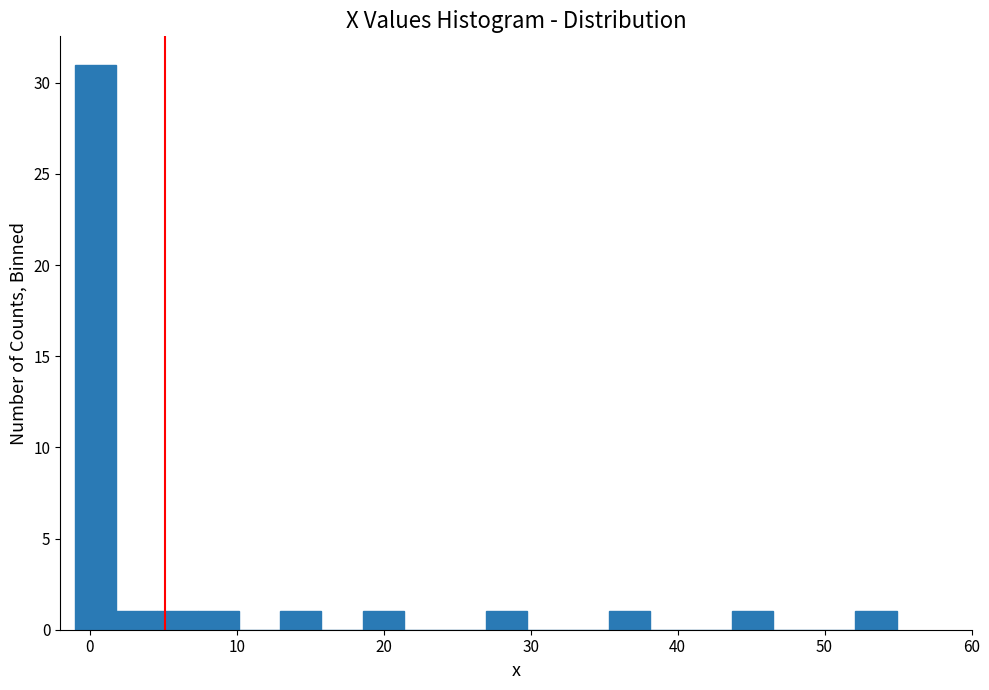

Around what value on the x-axis is the tallest bar? Give the approximate position of its centre, as read against the axis.

0